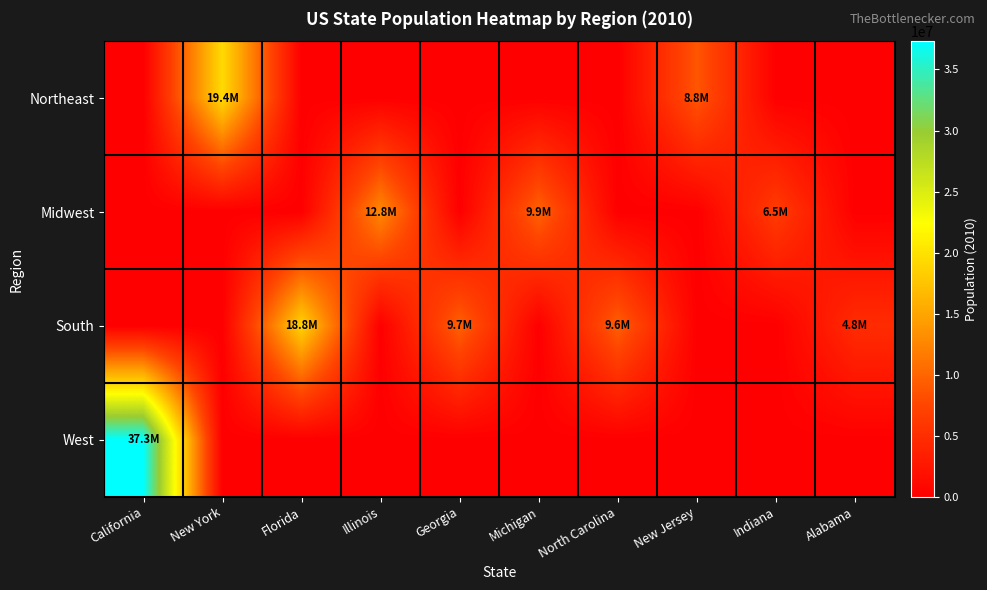

Reading left to right, extract all data points from this chart.

Northeast: California=0	New York=19399878	Florida=0	Illinois=0	Georgia=0	Michigan=0	North Carolina=0	New Jersey=8799446	Indiana=0	Alabama=0
Midwest: California=0	New York=0	Florida=0	Illinois=12840503	Georgia=0	Michigan=9877510	North Carolina=0	New Jersey=0	Indiana=6490432	Alabama=0
South: California=0	New York=0	Florida=18845537	Illinois=0	Georgia=9711881	Michigan=0	North Carolina=9574323	New Jersey=0	Indiana=0	Alabama=4785437
West: California=37319502	New York=0	Florida=0	Illinois=0	Georgia=0	Michigan=0	North Carolina=0	New Jersey=0	Indiana=0	Alabama=0